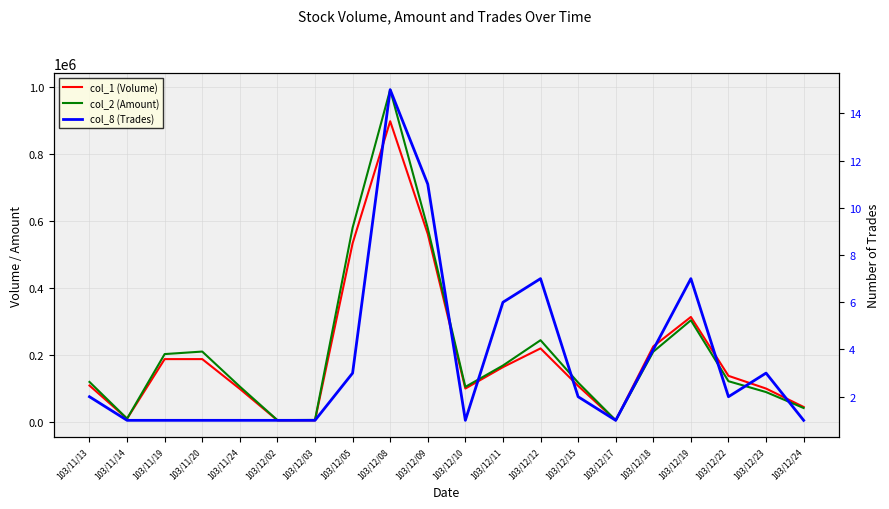

What is the label of the 14th point from the left?

103/12/15